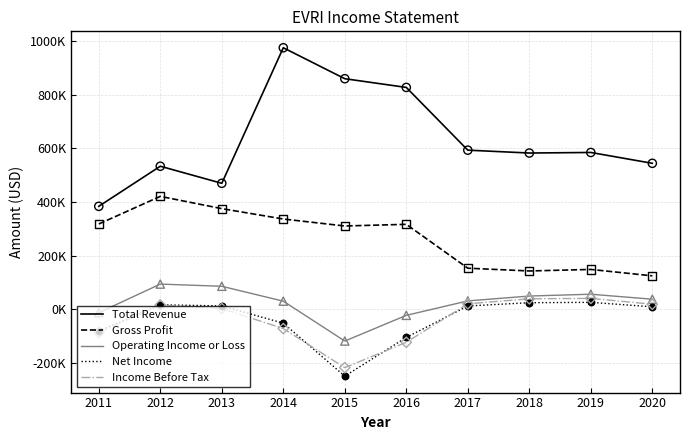

At which category is the sum across all series the highest?

2014